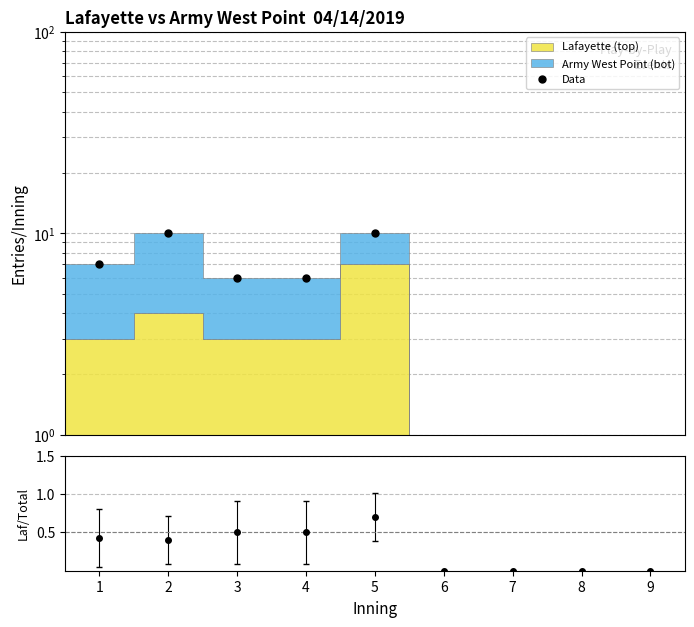

Reading left to right, transcribe all the data shown in this chart.

7	10	6	6	10	0	0	0	0